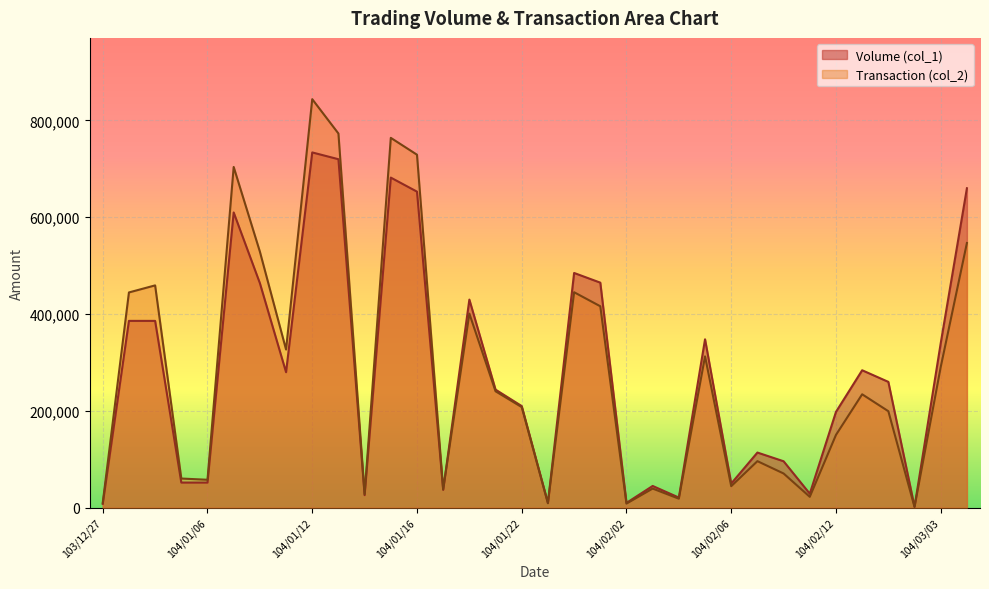

What is the highest value of the Volume (col_1) series?

734000